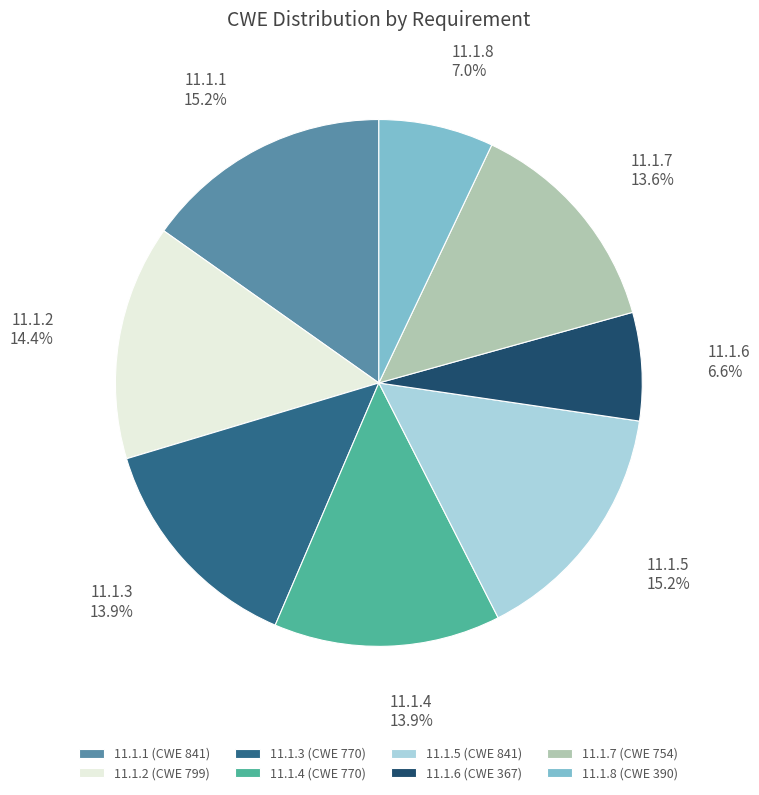

How much of the chart is everything except 11.1.6?

93.4%